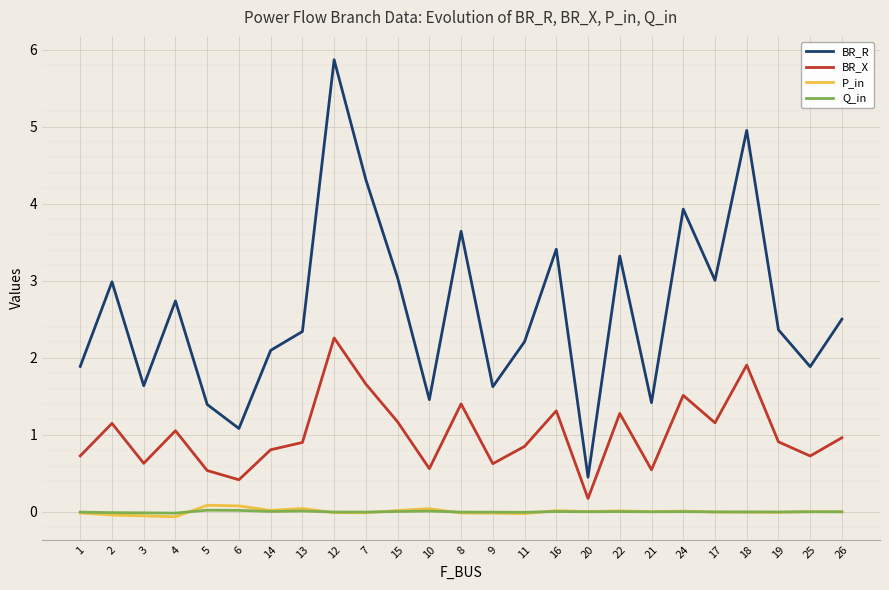

The value of BR_R at 6 is 1.1. True or false?

True